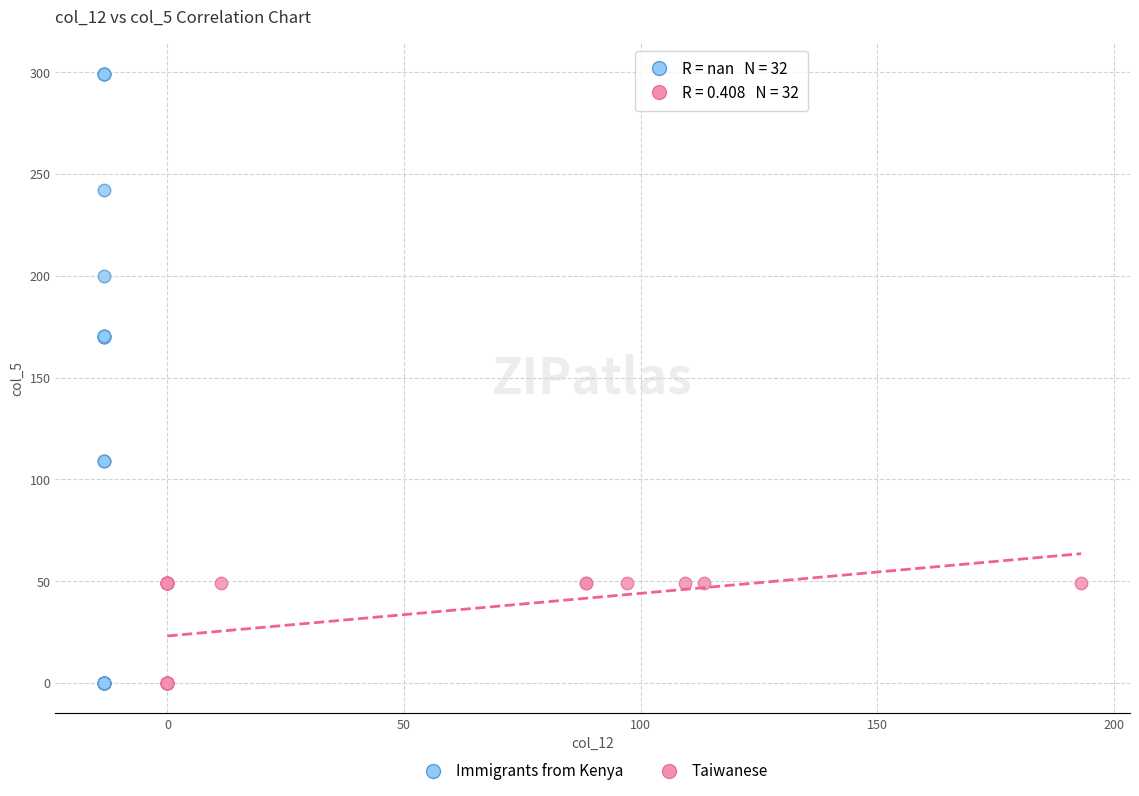

Which series reaches the maximum Y coordinate?

Immigrants from Kenya